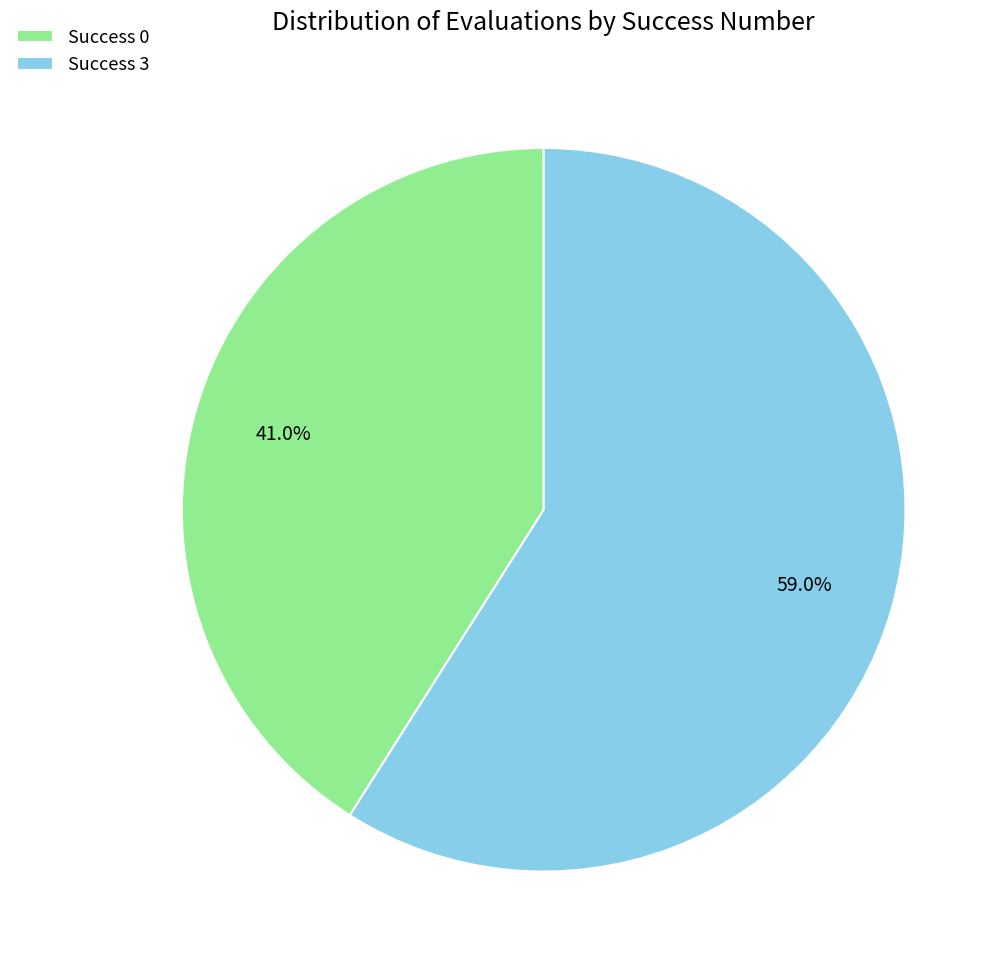

Between Success 3 and Success 0, which is larger?

Success 3